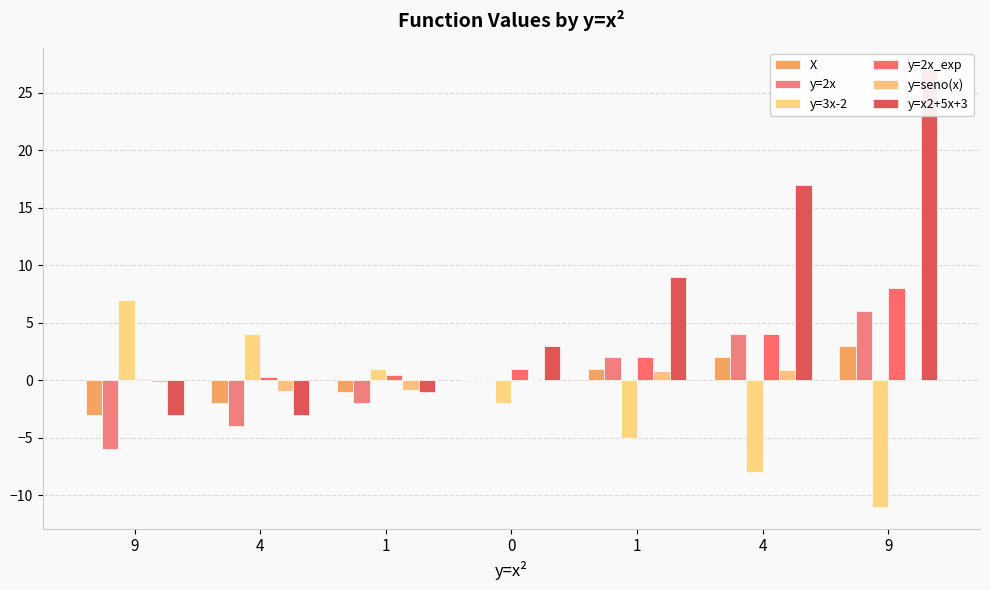

Reading left to right, what are all the values shown in this chart?

X: 9=-3.0	4=-2.0	1=-1.0	0=0.0	1=1.0	4=2.0	9=3.0
y=2x: 9=-6.0	4=-4.0	1=-2.0	0=0.0	1=2.0	4=4.0	9=6.0
y=3x-2: 9=7.0	4=4.0	1=1.0	0=-2.0	1=-5.0	4=-8.0	9=-11.0
y=2x_exp: 9=0.1	4=0.2	1=0.5	0=1.0	1=2.0	4=4.0	9=8.0
y=seno(x): 9=-0.1	4=-0.9	1=-0.8	0=0.0	1=0.8	4=0.9	9=0.1
y=x2+5x+3: 9=-3.0	4=-3.0	1=-1.0	0=3.0	1=9.0	4=17.0	9=27.0